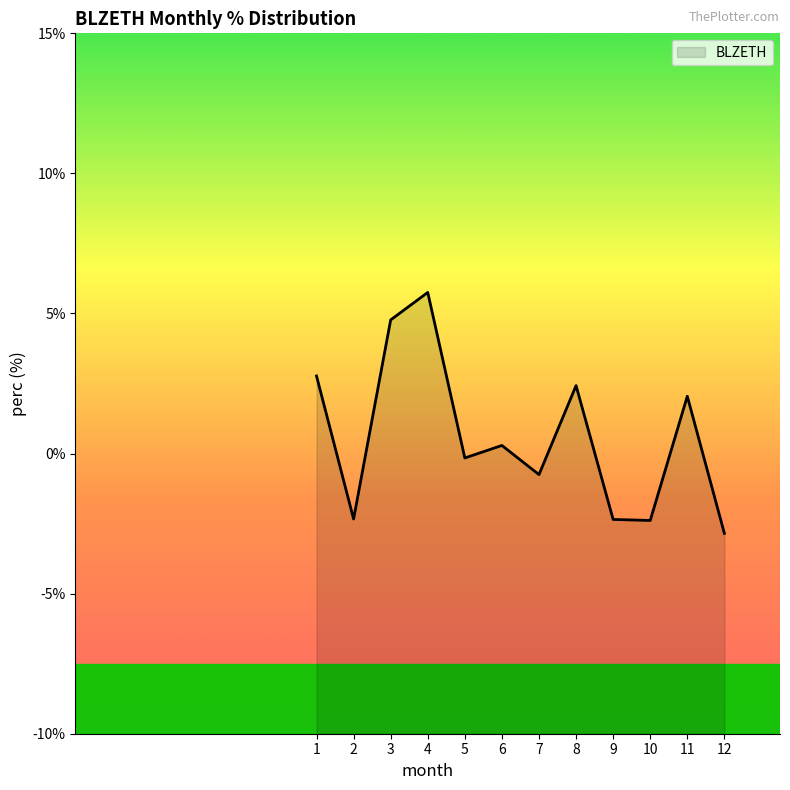

How many categories are shown in the chart?

12